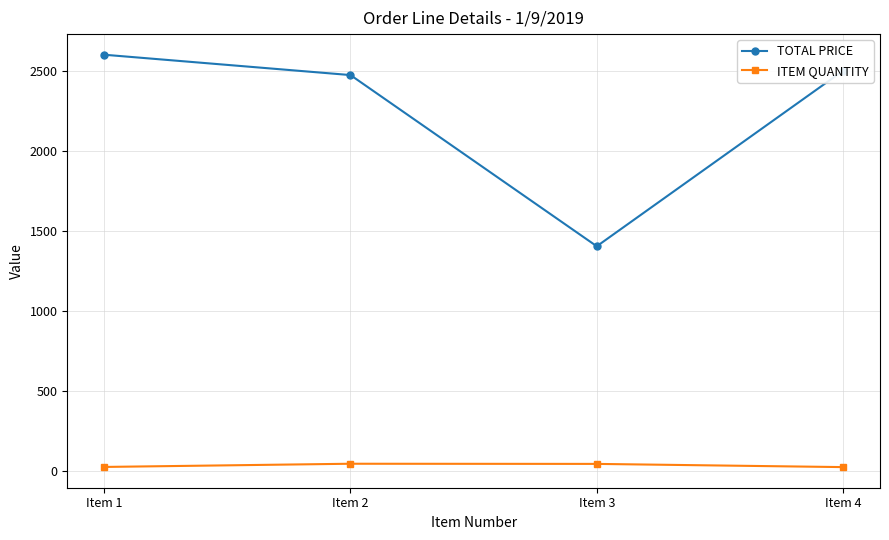

What is the greatest value displayed?

2600.0